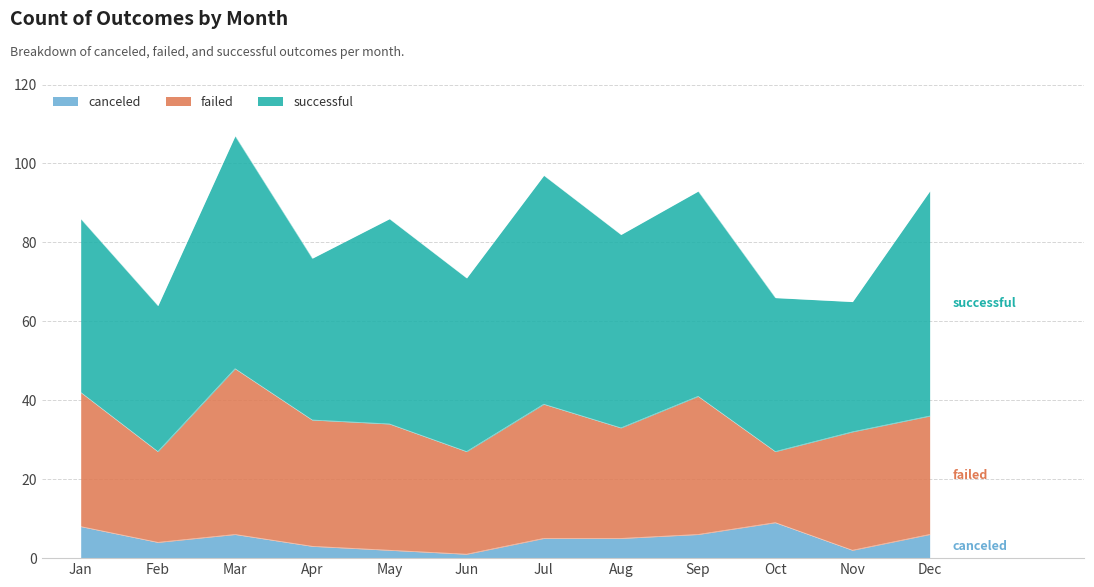

What is the difference between the maximum and minimum values in the failed series?

24